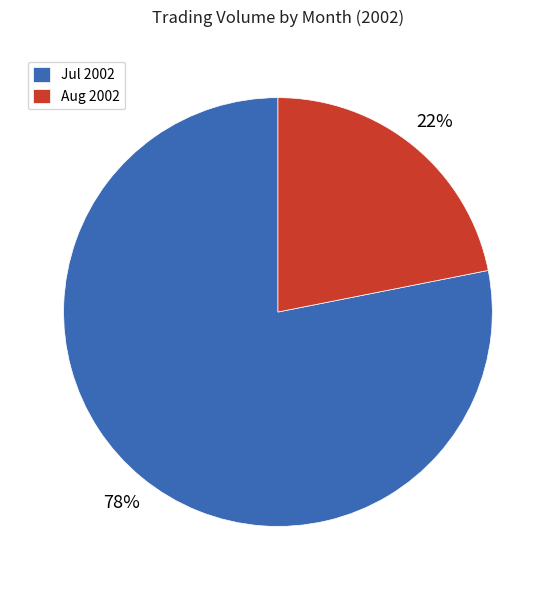

To the nearest percent, what portion does Jul 2002 represent?

78%